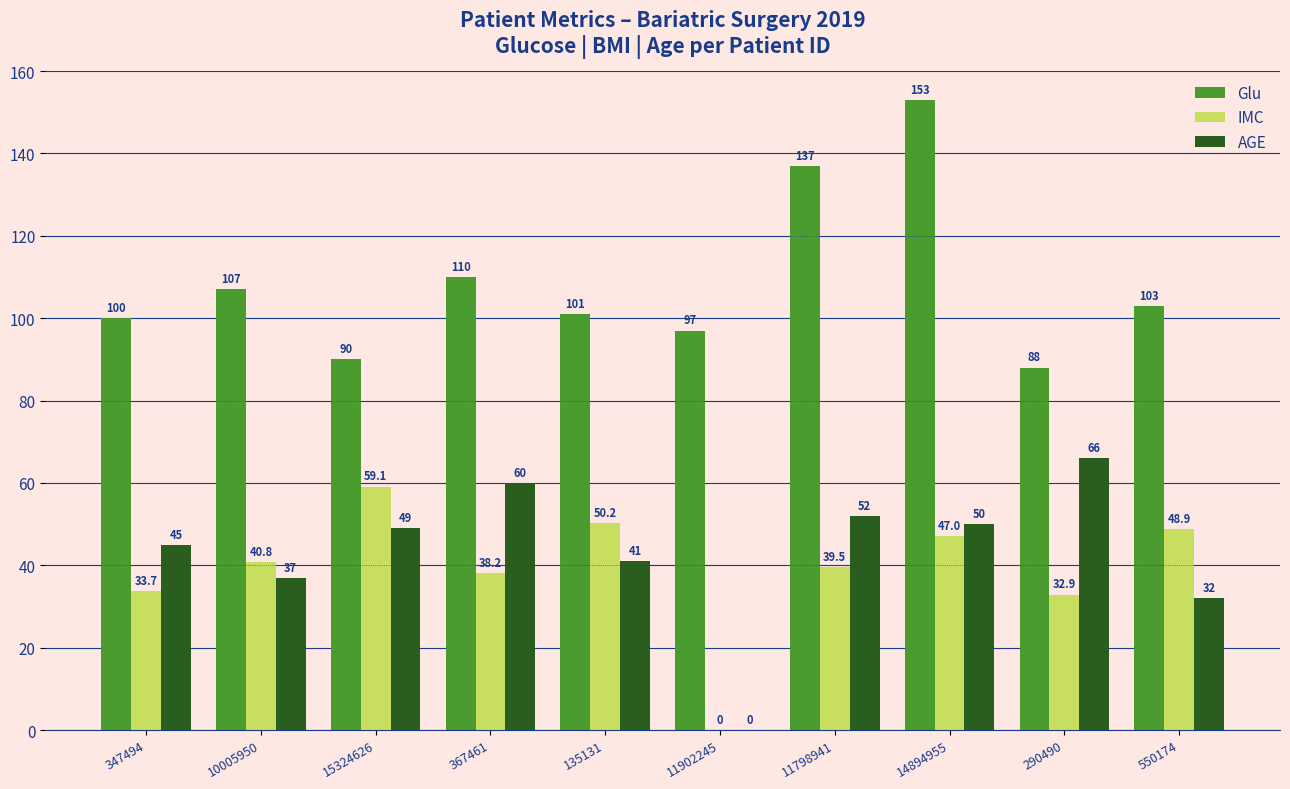

Is the value of AGE at 550174 greater than the value of IMC at 290490?

No